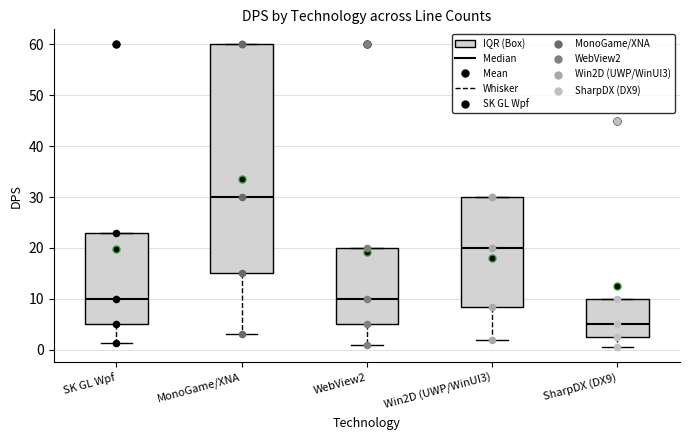

Which box has the highest median line?

MonoGame/XNA